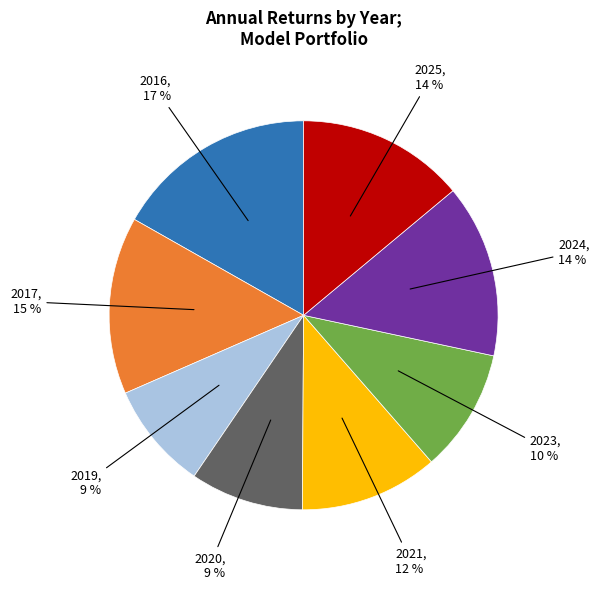

To the nearest percent, what is the average slice percentage?

12%